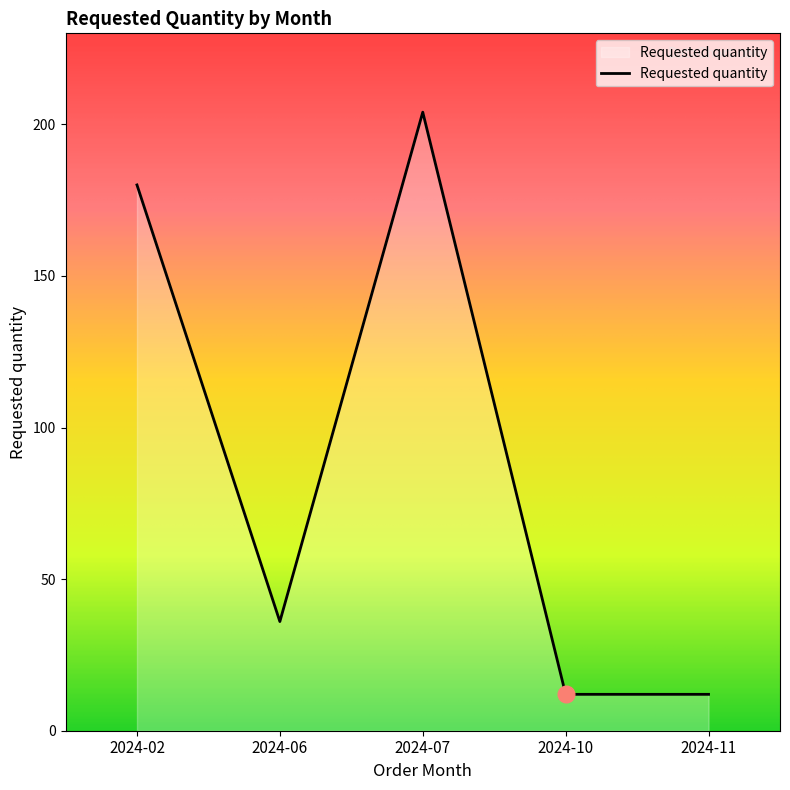

What is the difference between the values at 2024-10 and 2024-07?

192